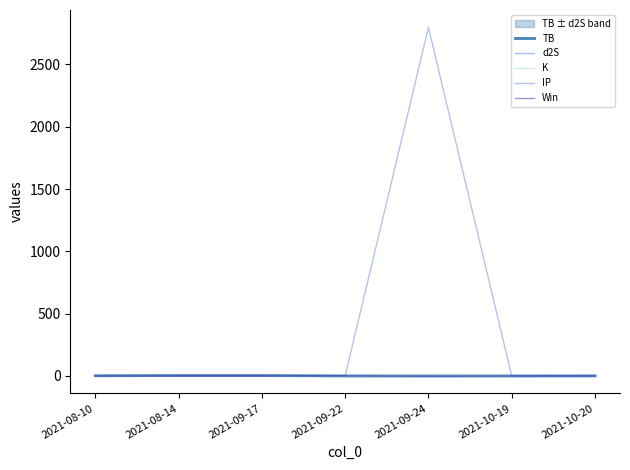

How many distinct data groups are displayed?

5